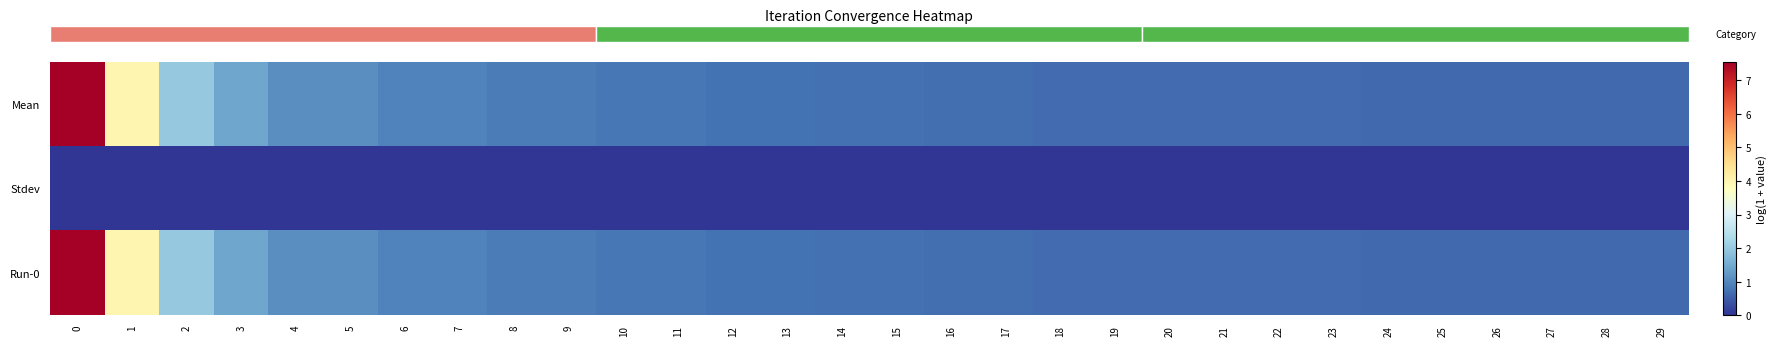

How many categories are shown in the chart?

30